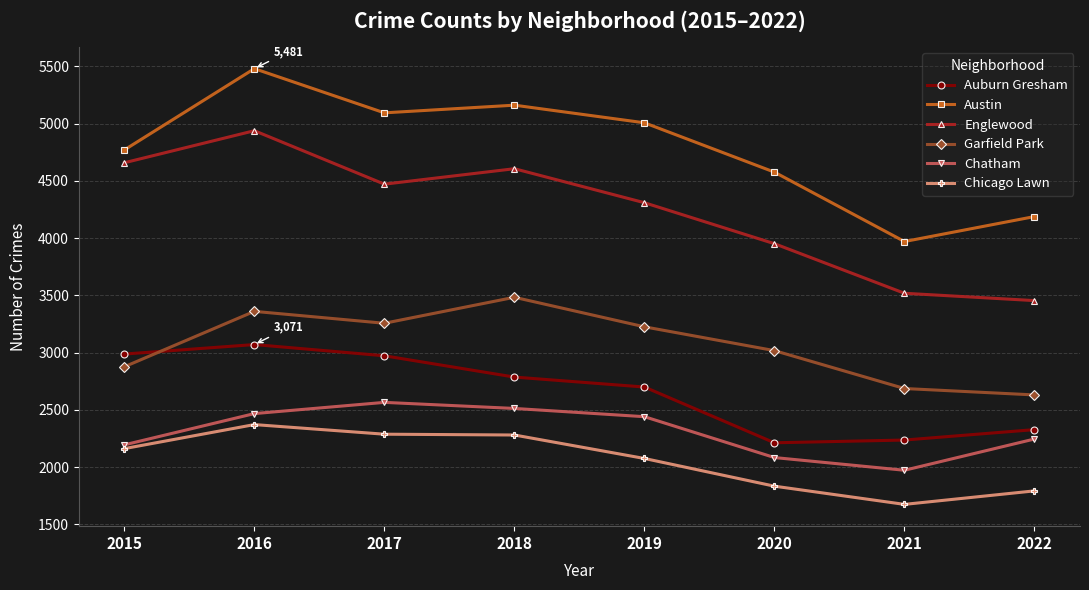

At which label does Austin reach its minimum?

2021